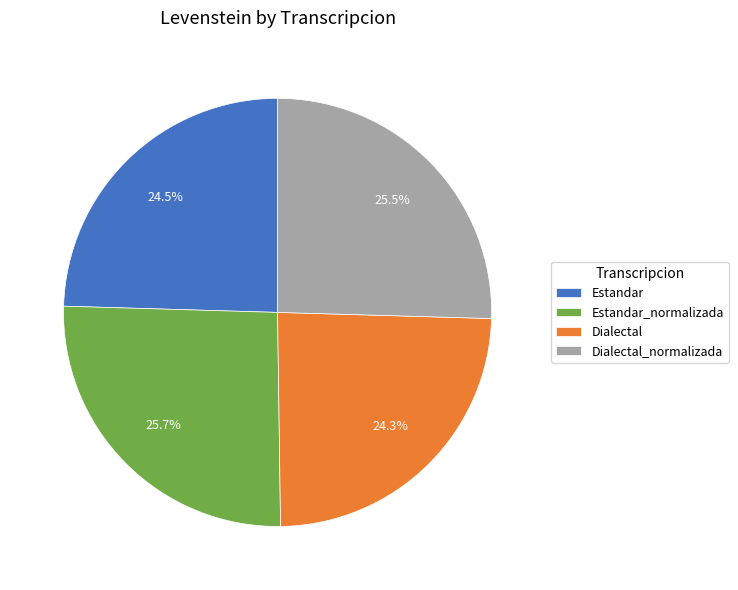

To the nearest percent, what is the difference between the largest and smallest slice percentages?

1%